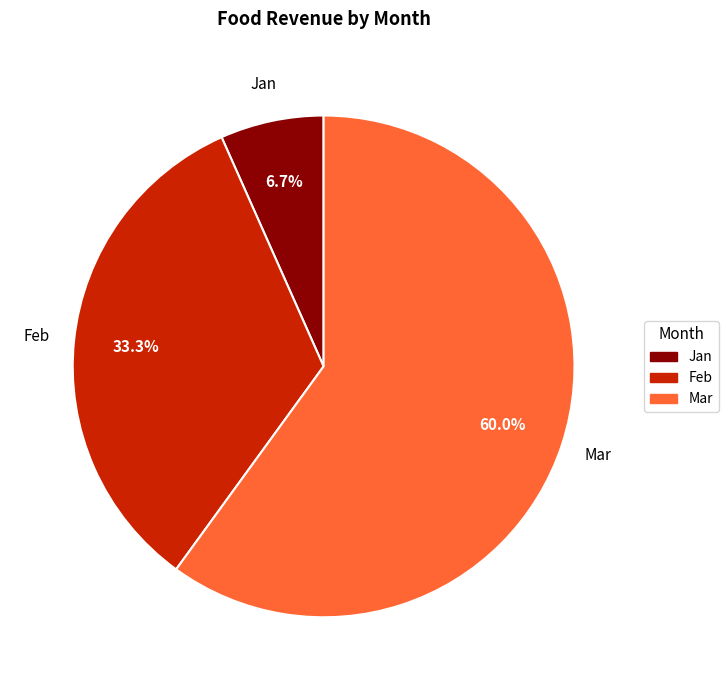

Does Jan account for over 50% of the chart?

No